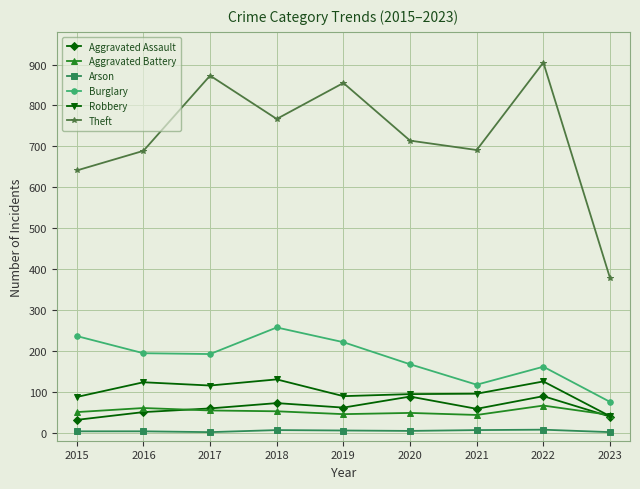

True or false: Theft and Aggravated Assault cross at least once.

False